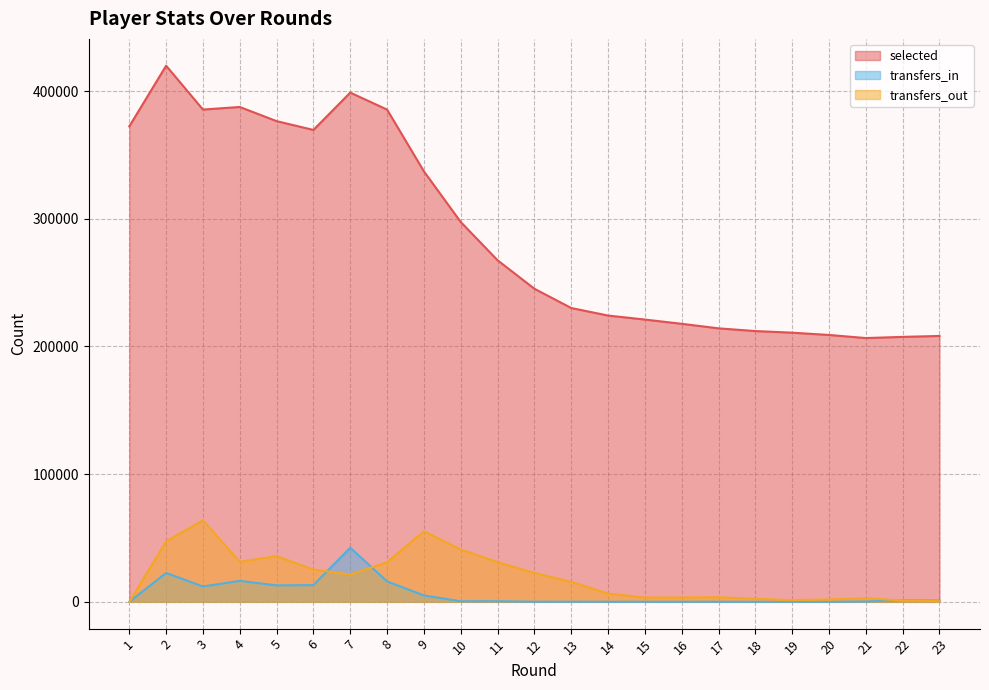

Where does the transfers_out series first go above 15627?

2